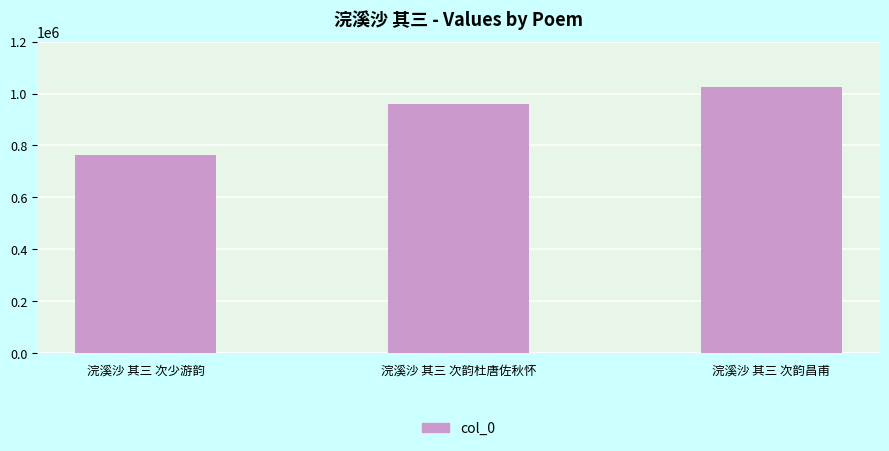

Count the values in the range 764203 to 1026037.

3